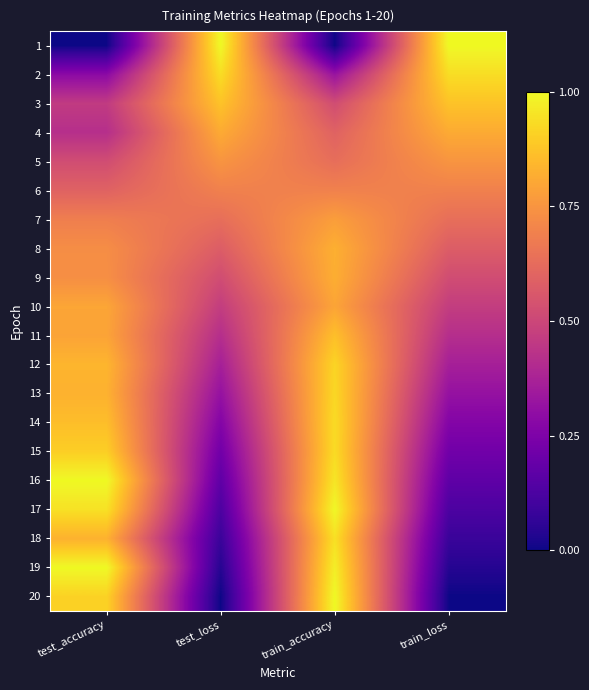

At which category is the sum across all series the highest?

train_accuracy